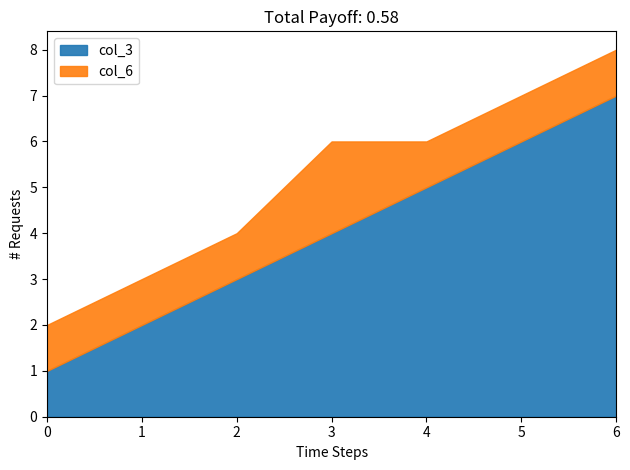

True or false: col_3 has a value of 0 at 0.

False